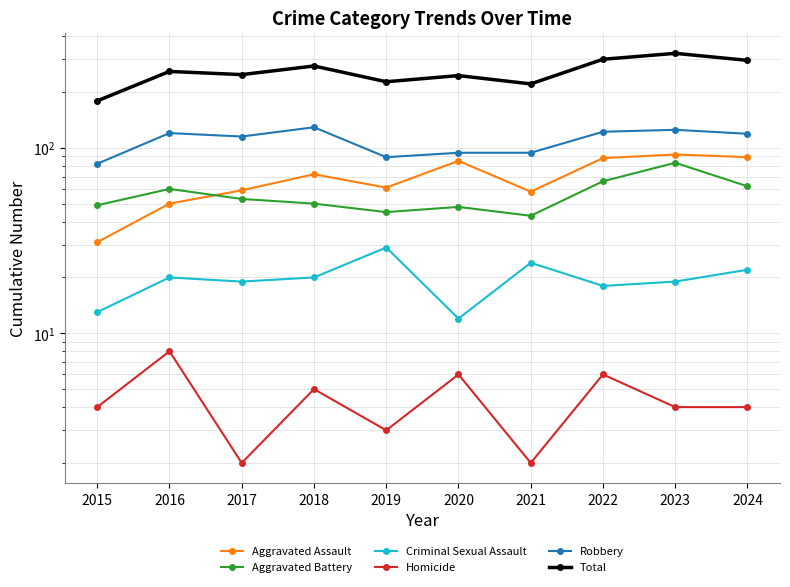

What is the value of the Homicide point at the 3rd from the left?

2